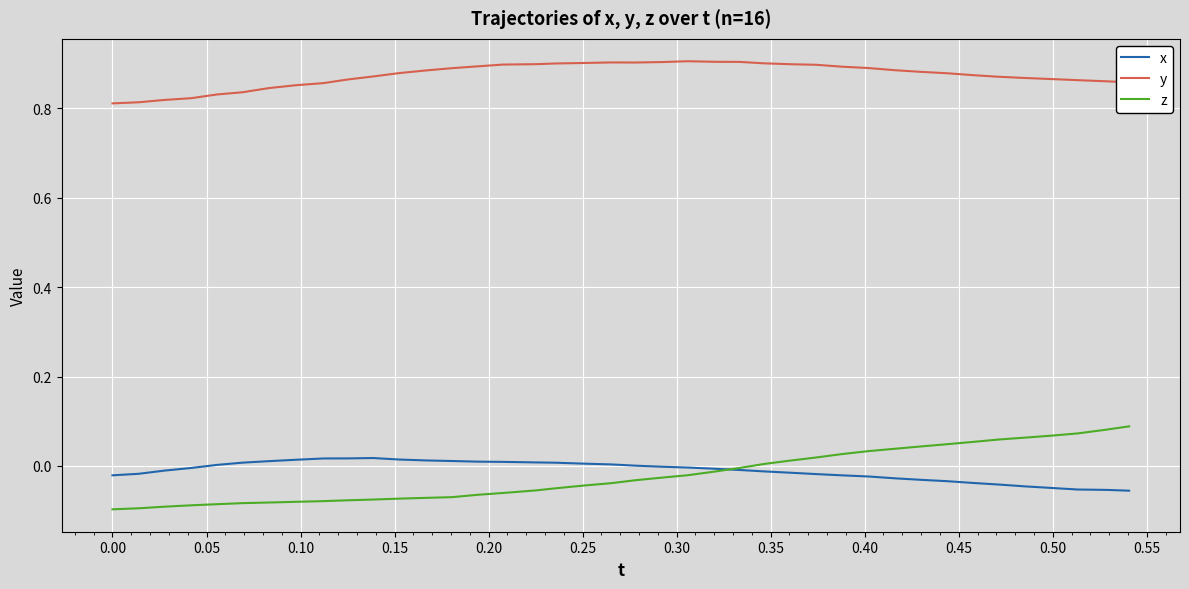

Which series has the largest range (max minus min)?

z